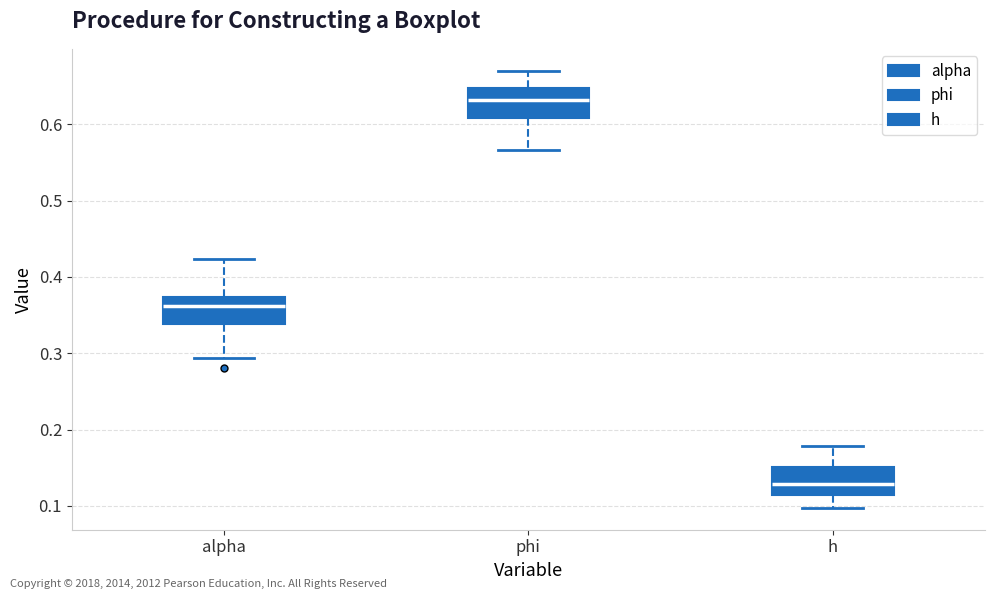

Reading left to right, read every box against the y-axis: the position of its median line, the range the box covers, and the ends of its whiskers. The values are not printed on the chart, so give them approximately, as read against the axis.

alpha: median 0.36, box 0.34 to 0.37, whiskers 0.29 to 0.42
phi: median 0.63, box 0.61 to 0.65, whiskers 0.57 to 0.67
h: median 0.13, box 0.11 to 0.15, whiskers 0.10 to 0.18